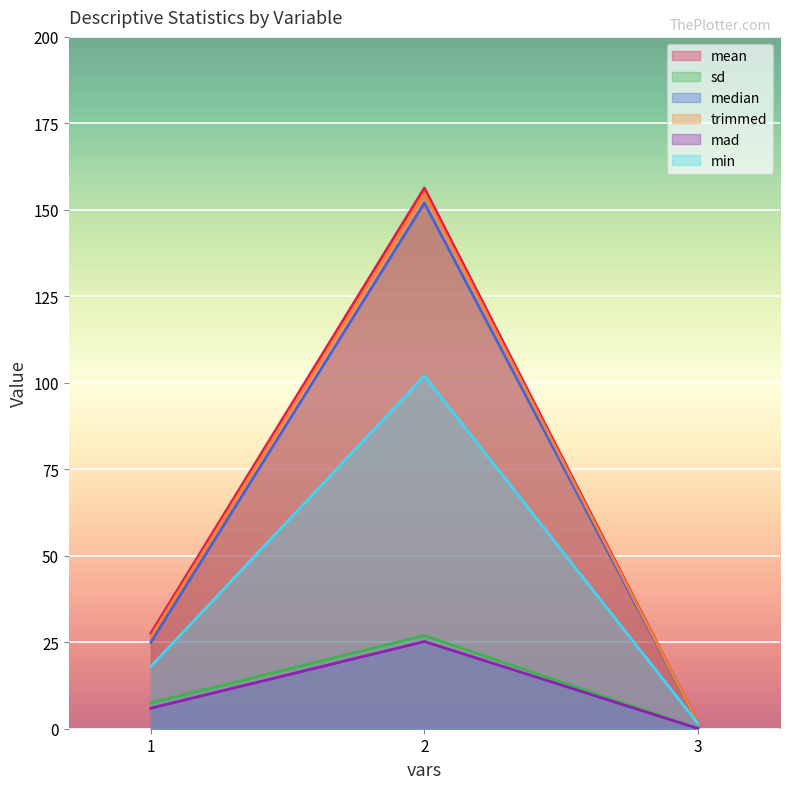

Between 3 and 1, which is larger?

1